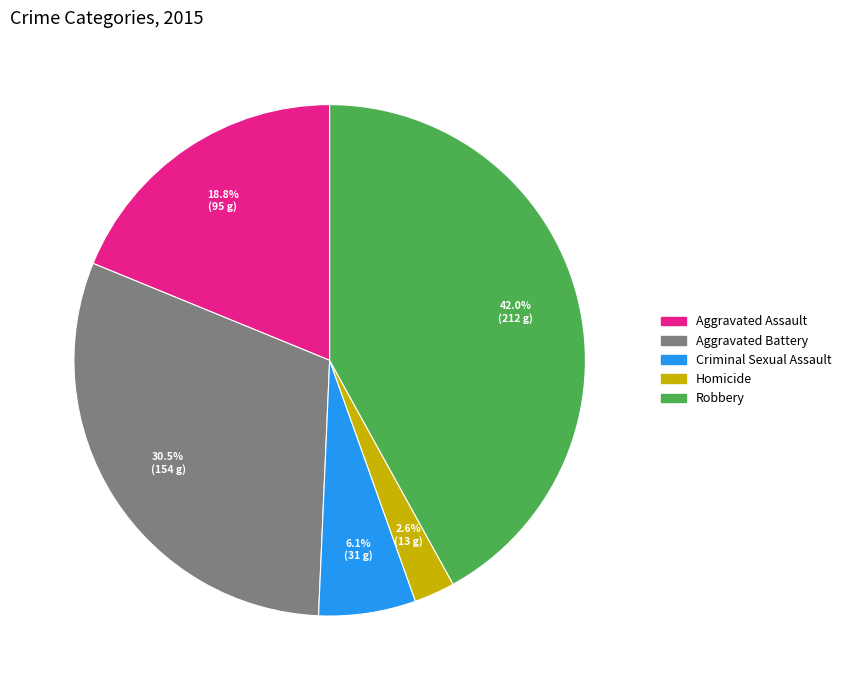

Does Homicide represent more than half of the total?

No